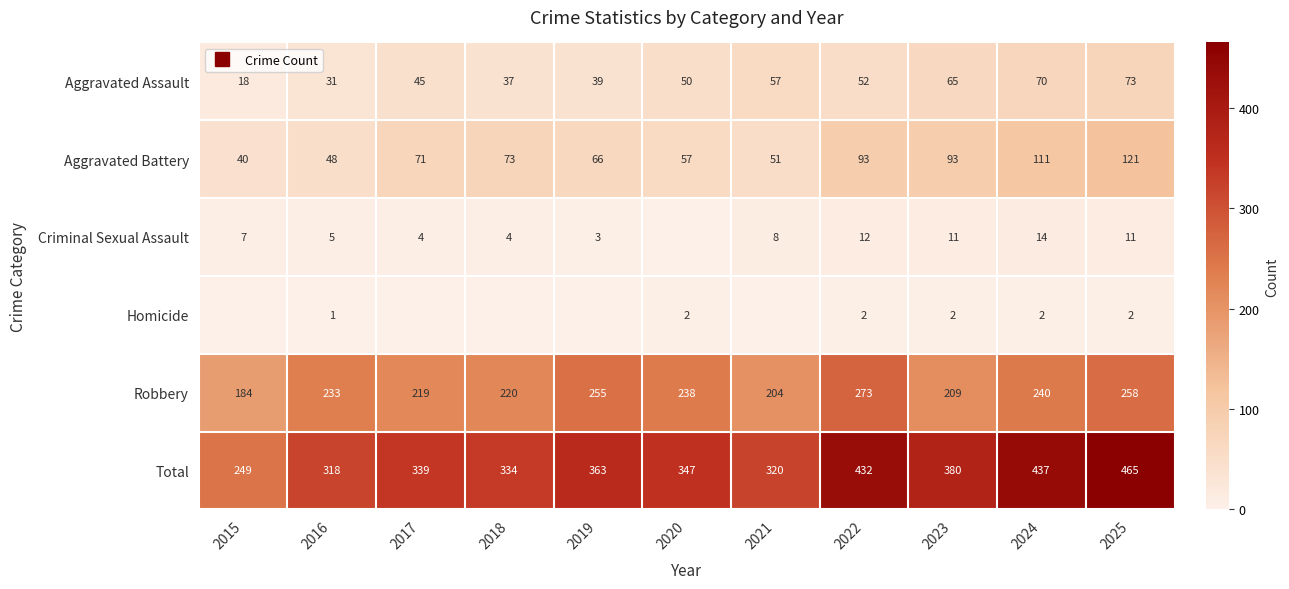

At which category is the sum across all series the highest?

2025